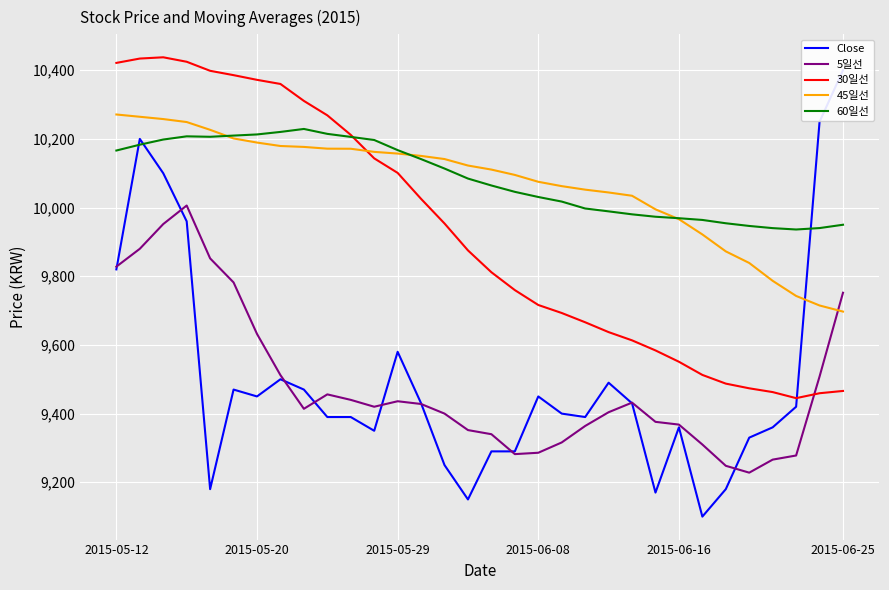

What are all the series names shown in the legend?

Close, 5일선, 30일선, 45일선, 60일선